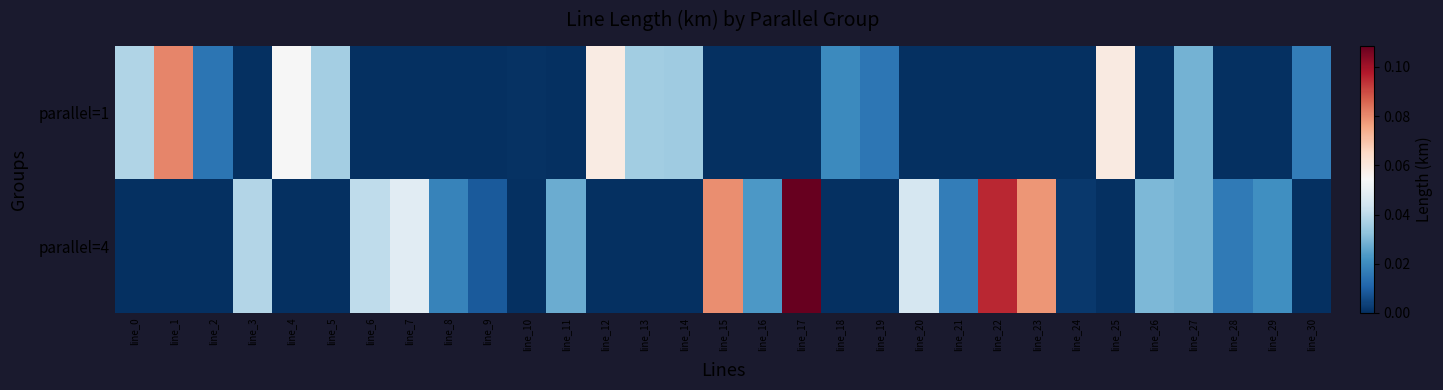

List the series in order of their peak value, lowest first.

parallel=1, parallel=4